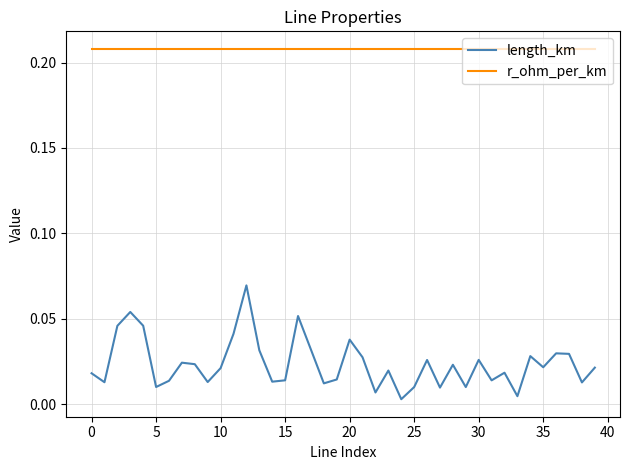

True or false: r_ohm_per_km and length_km intersect in this chart.

False